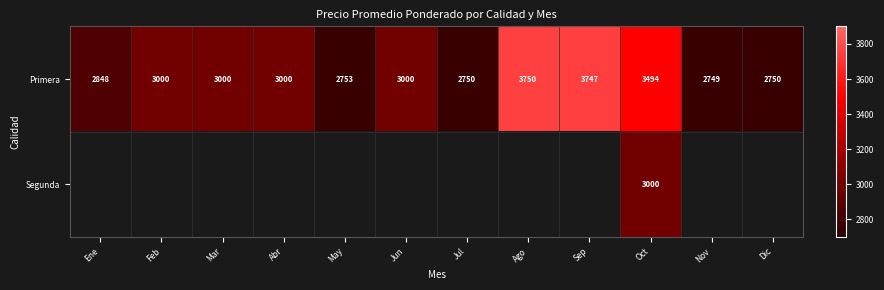

Between Sep and May, which is larger?

Sep